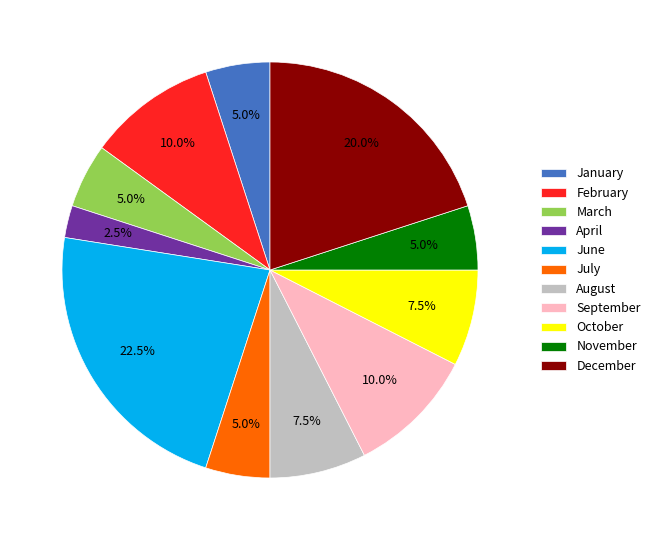

What is the smallest slice in the pie chart?

April